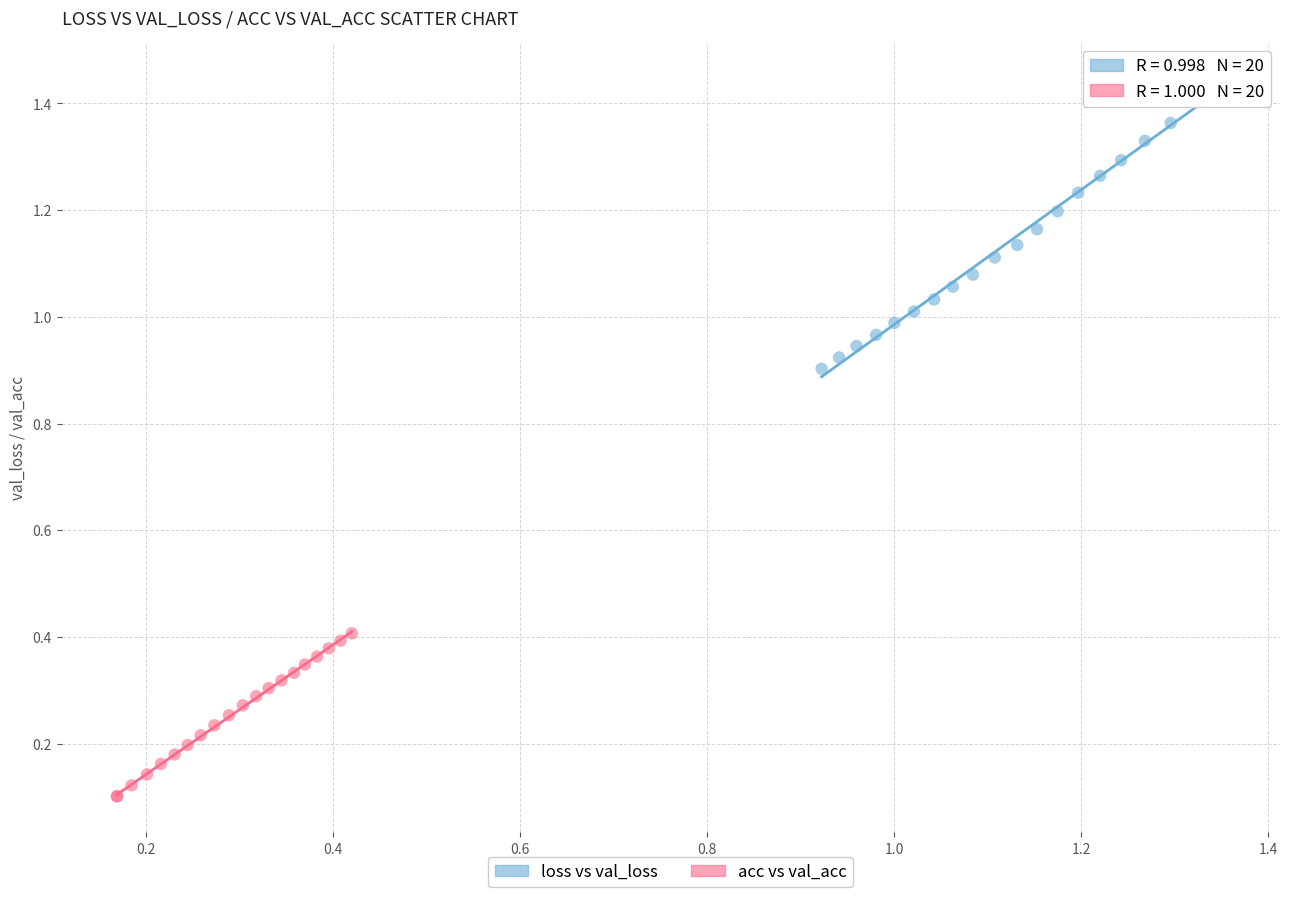

Which series contains the lowest Y value?

acc vs val_acc